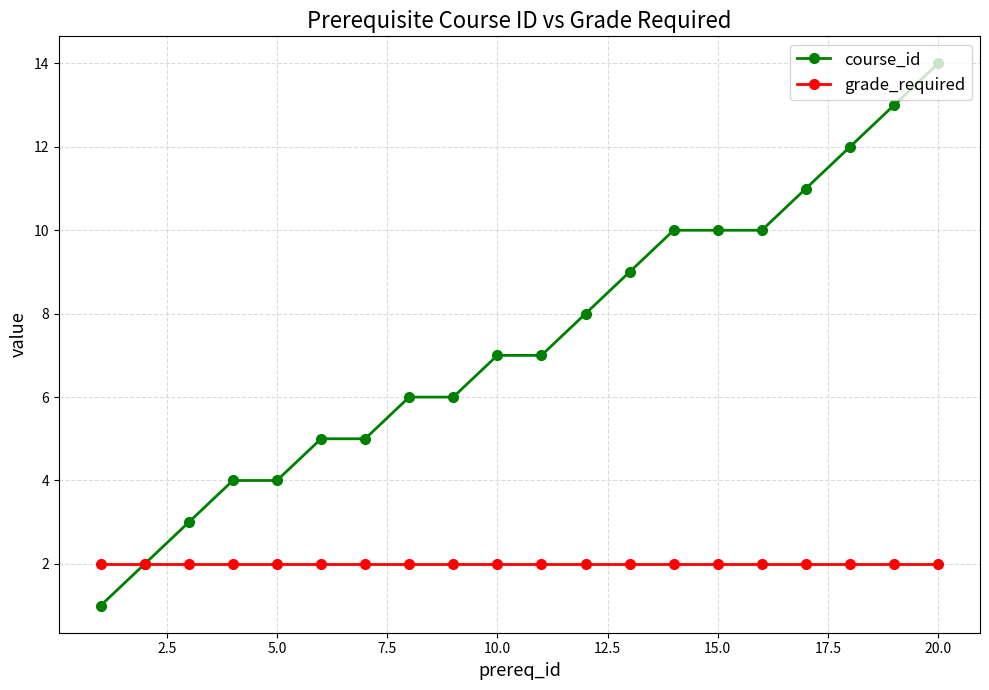

Which series has the largest total across all categories?

course_id